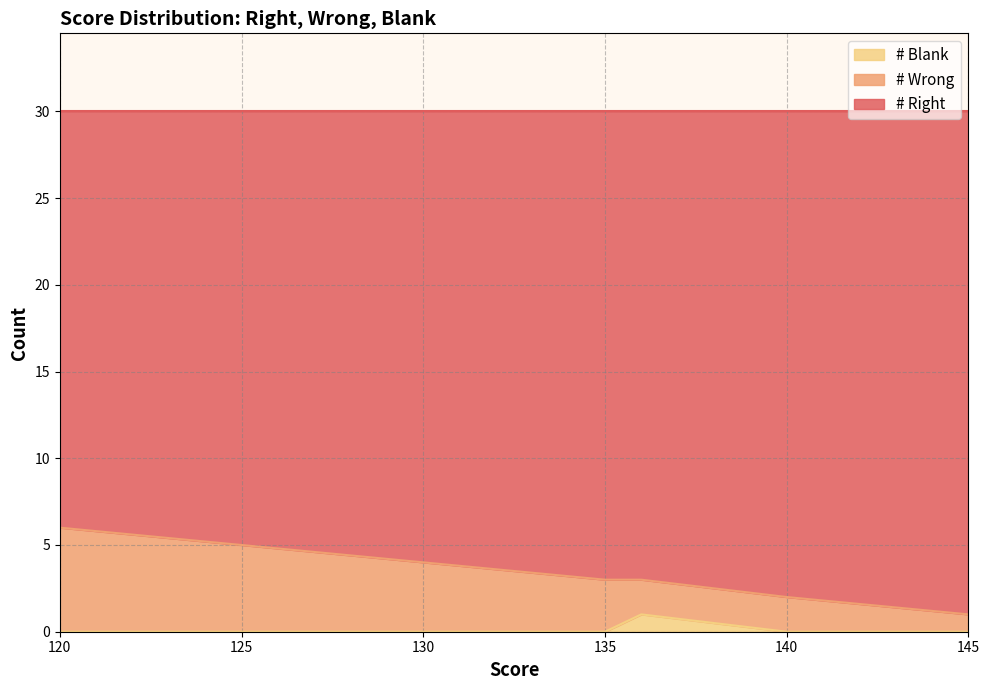

At how many categories does at least one series exceed 6?

20